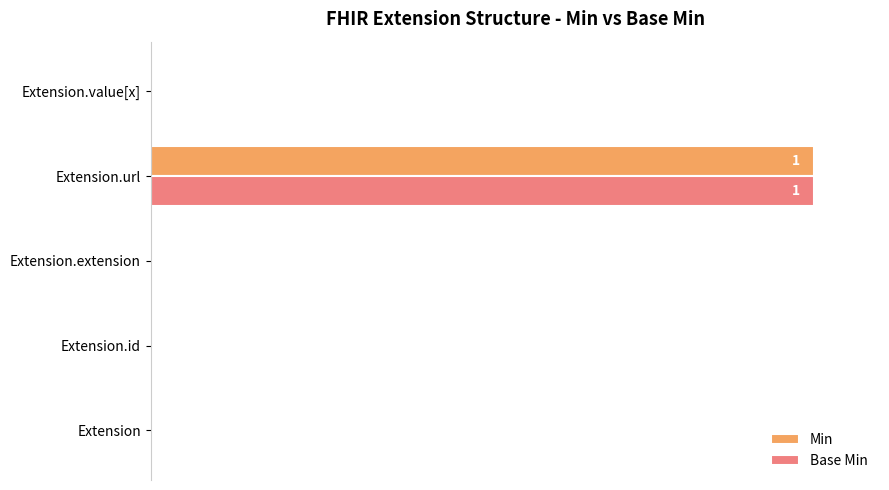

The Min series shows -37 at Extension.extension. True or false?

False